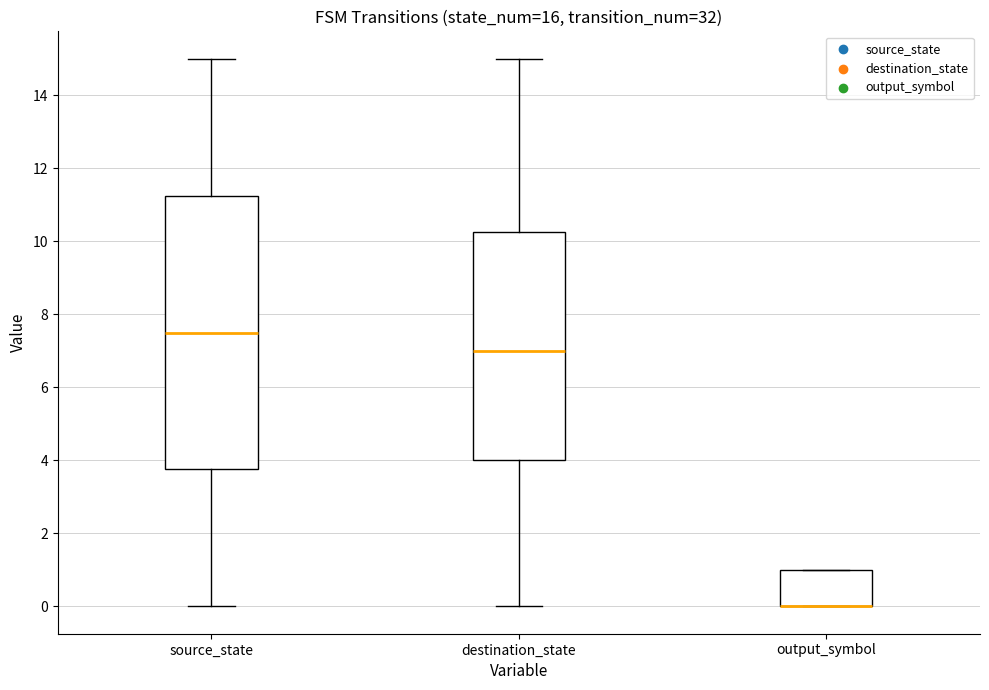

Reading left to right, transcribe this box plot: for each box, give where its median line is, the range the box spans, and where its two whiskers end, as read against the y-axis. The values are not printed on the chart, so give them approximately, as read against the axis.

source_state: median 7.6, box 3.8 to 11.2, whiskers 0.0 to 15.0
destination_state: median 7.0, box 4.0 to 10.2, whiskers 0.0 to 15.0
output_symbol: median 0.0 (drawn on the box's lower edge), box 0.0 to 1.0, whiskers 0.0 to 1.0